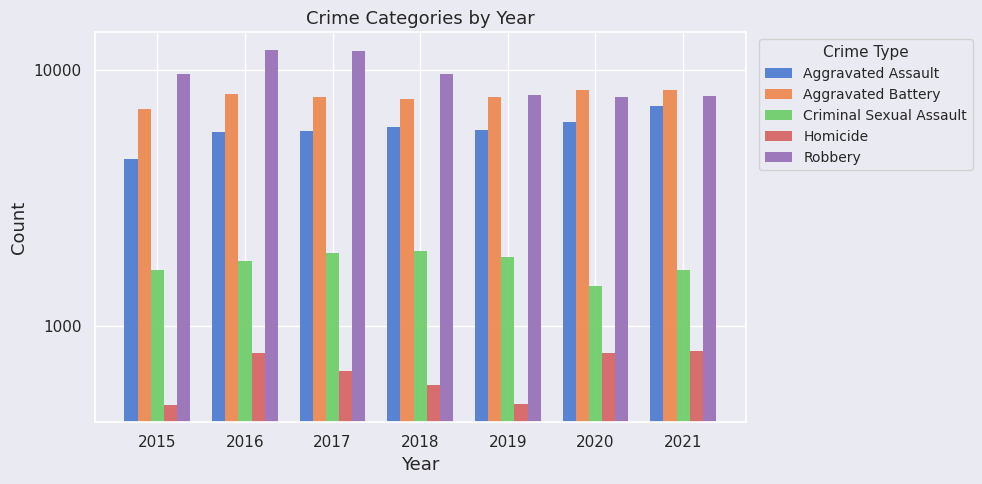

What is the difference between the maximum and minimum values in the Aggravated Assault series?

2760